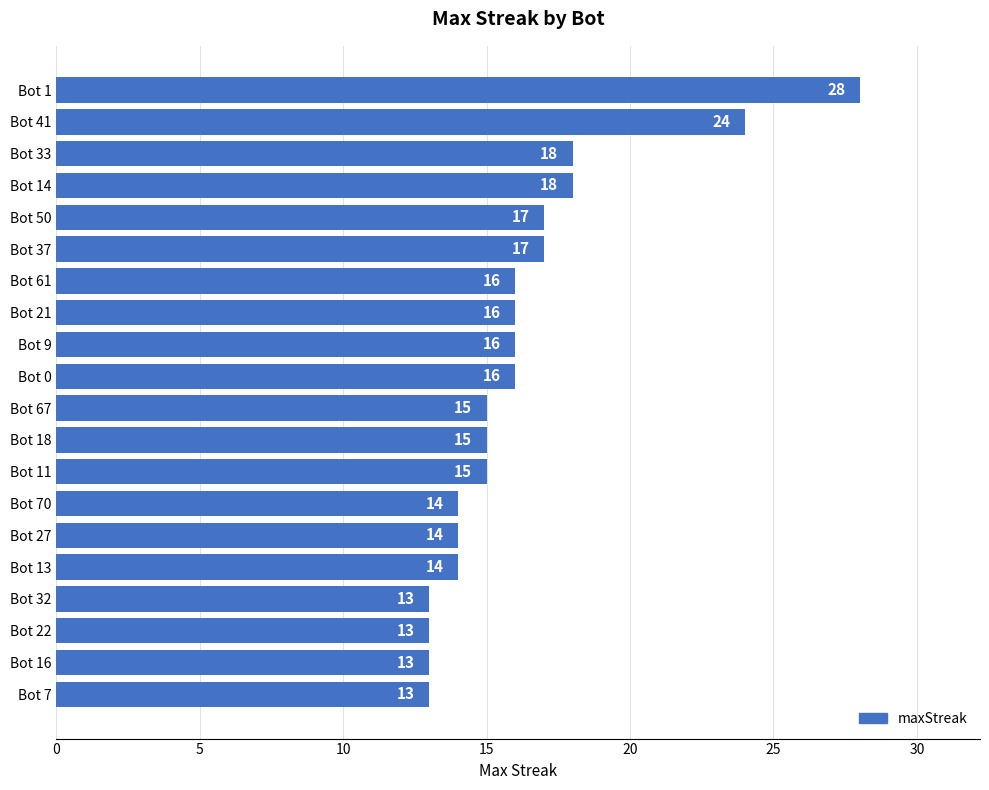

Reading top to bottom, extract all data points from this chart.

28	24	18	18	17	17	16	16	16	16	15	15	15	14	14	14	13	13	13	13